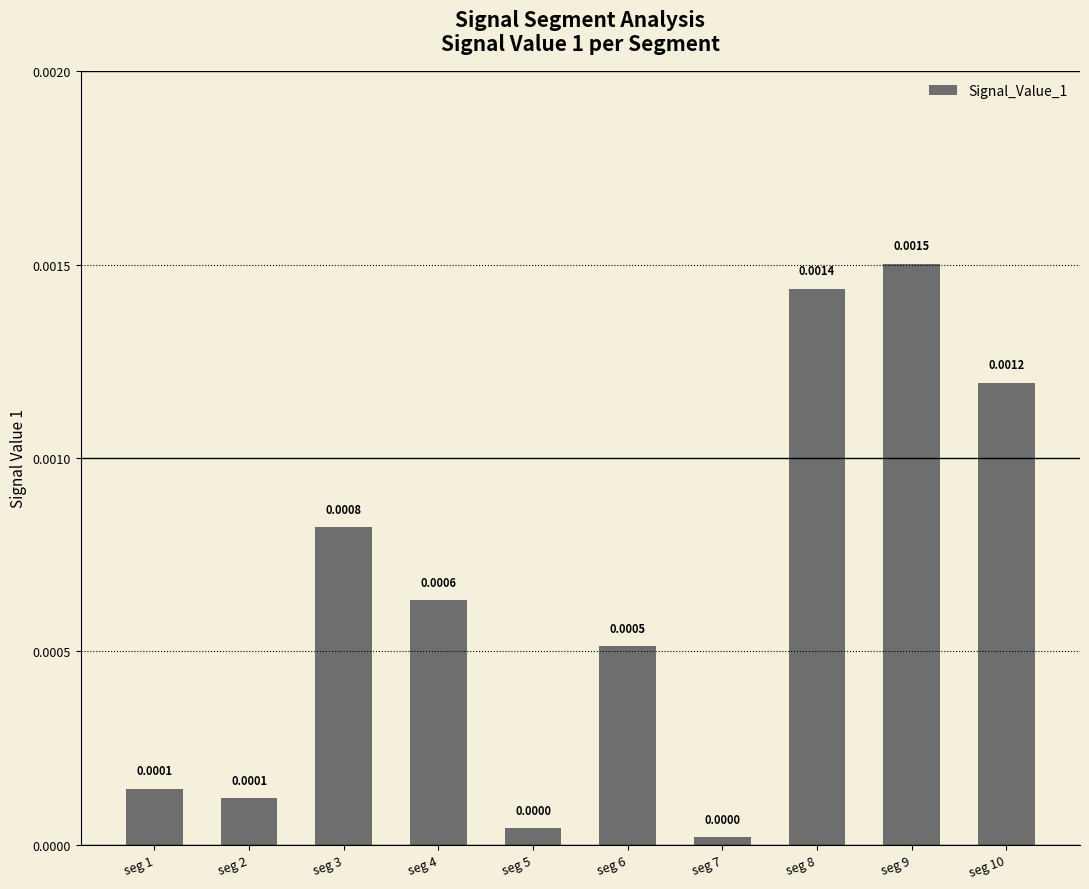

Which has a higher value, seg 9 or seg 10?

seg 9